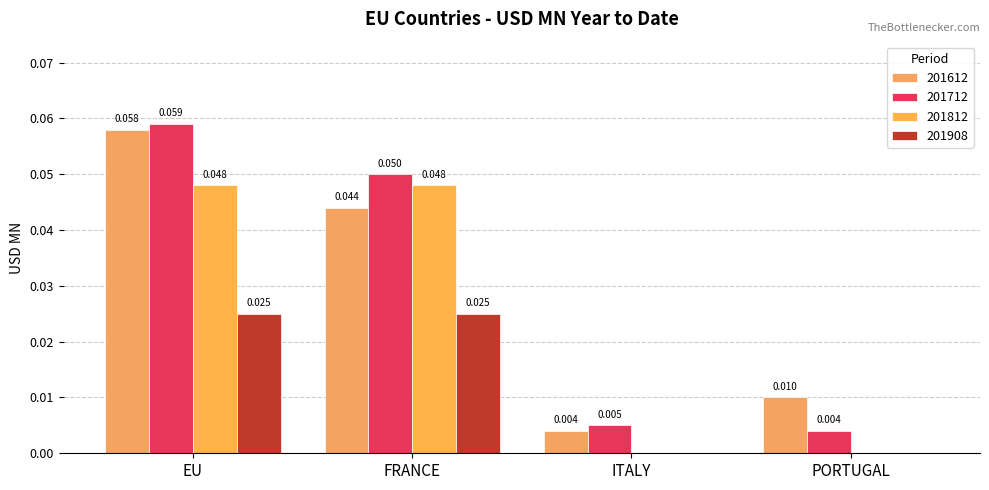

What is the sum of all 201908 values?

0.1